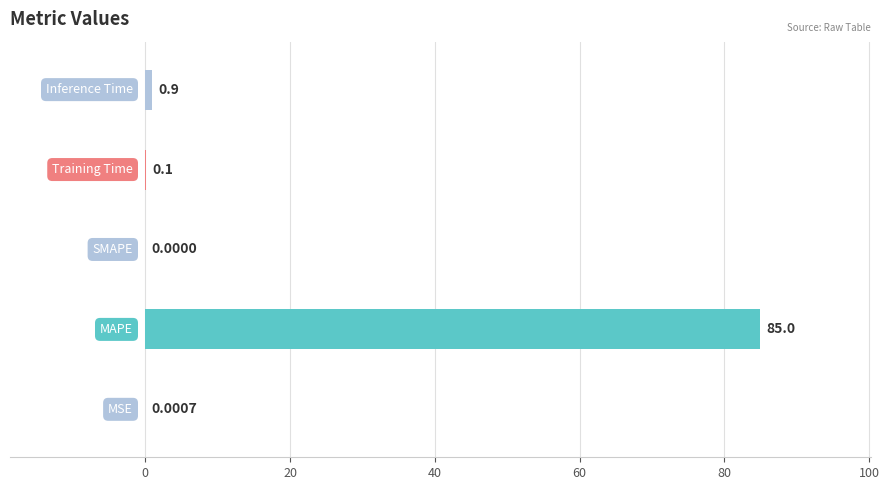

What is the sum of all values?

86.0